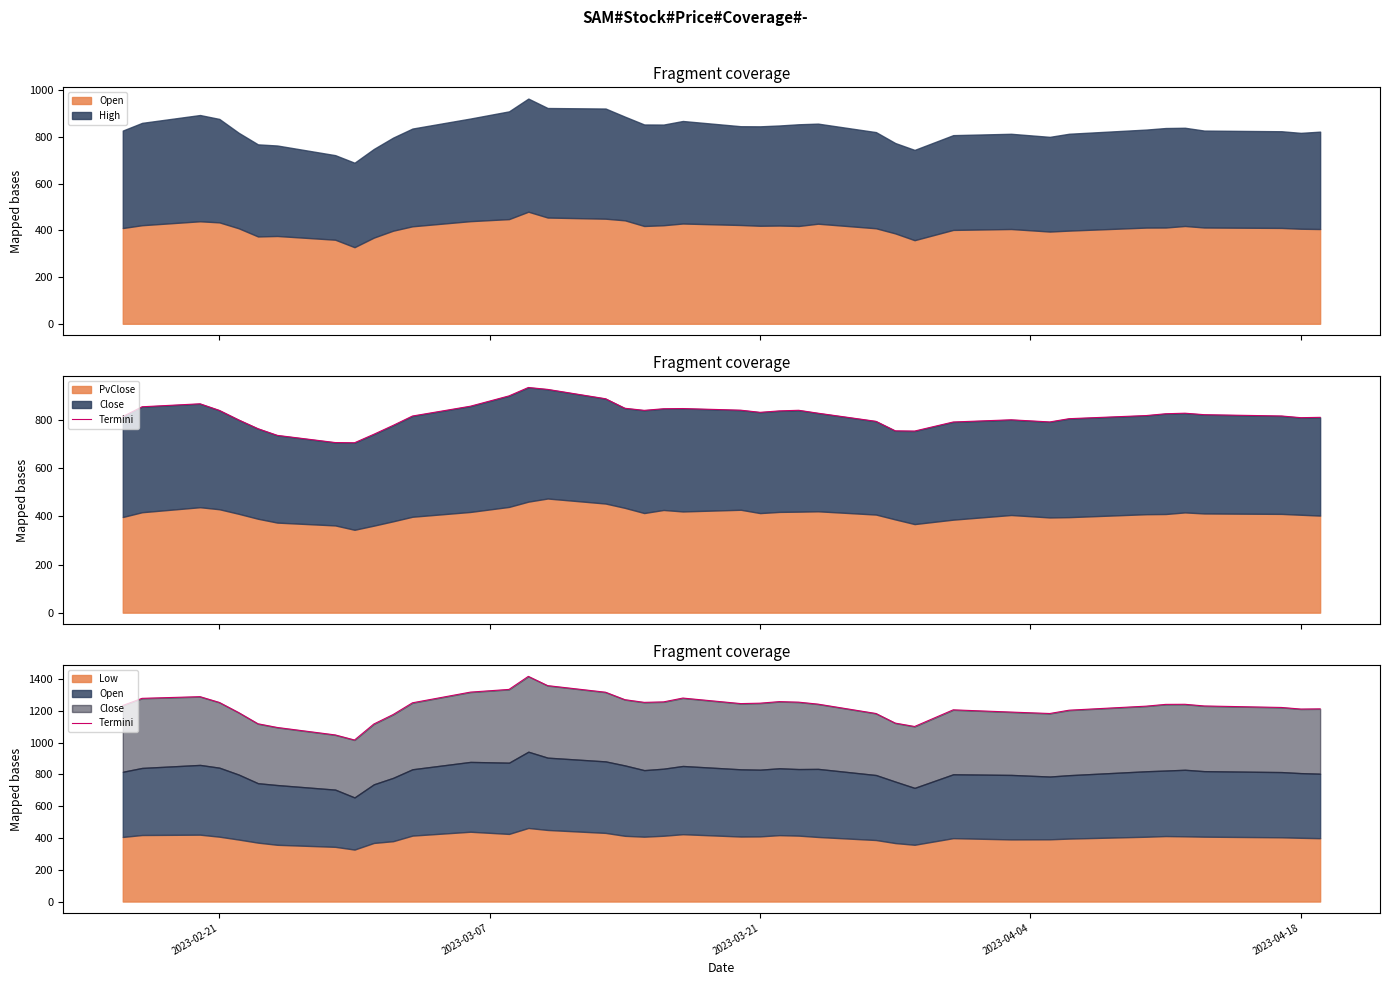

How many interior local peaks (higher than both neighbors) does the data have?

6